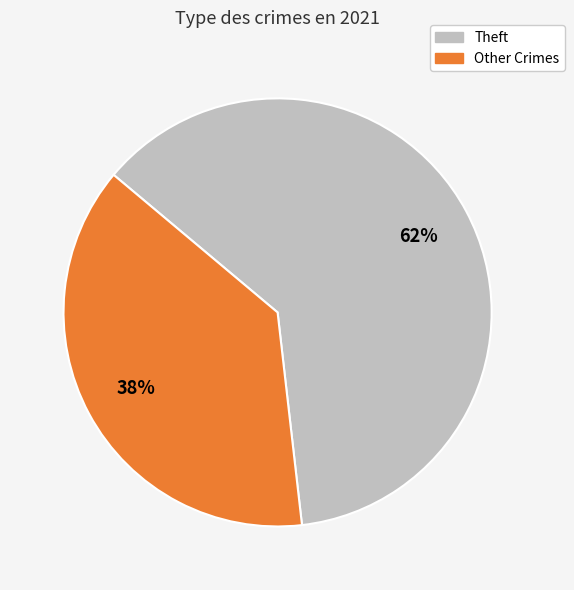

To the nearest percent, what is the difference between the largest and smallest slice percentages?

24%